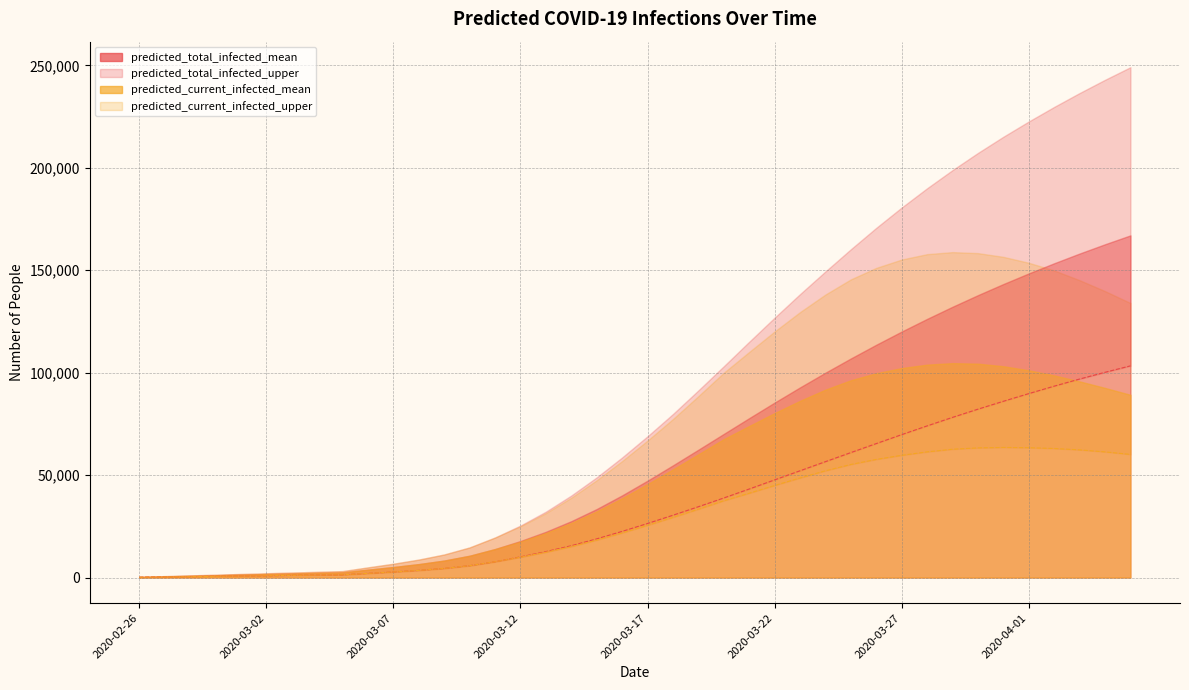

The value of predicted_total_infected_lower at 11 is 6195. True or false?

False